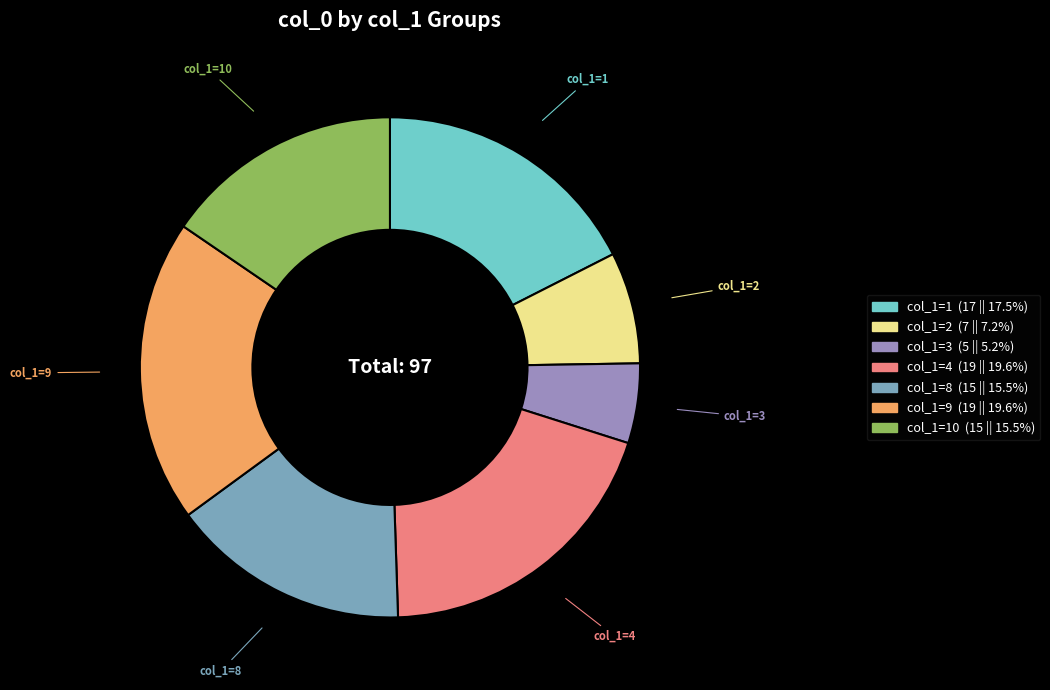

Is there a majority slice in this chart?

No